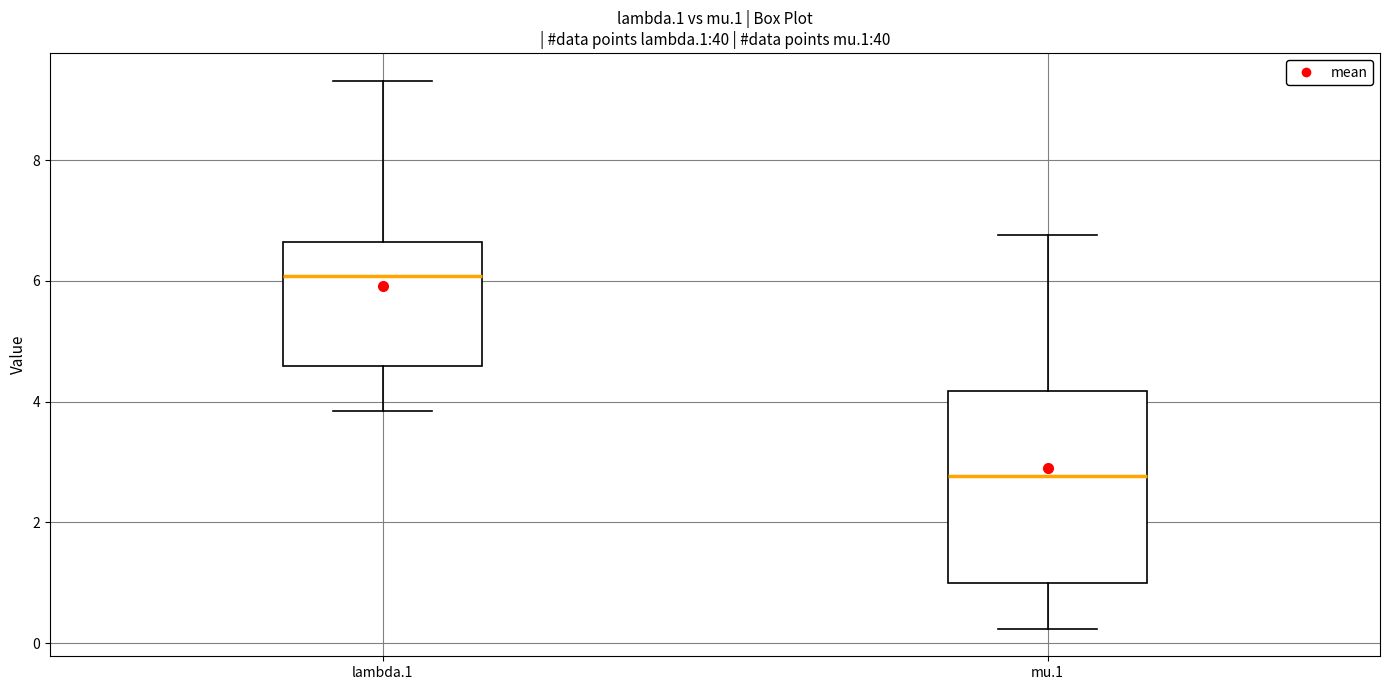

Which box's median line is the lowest?

mu.1